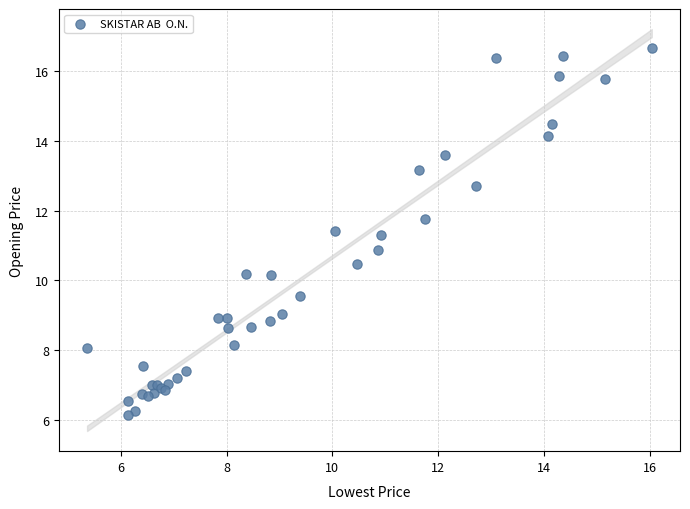

What Y value in the scatter plot is closest to 11?

10.9